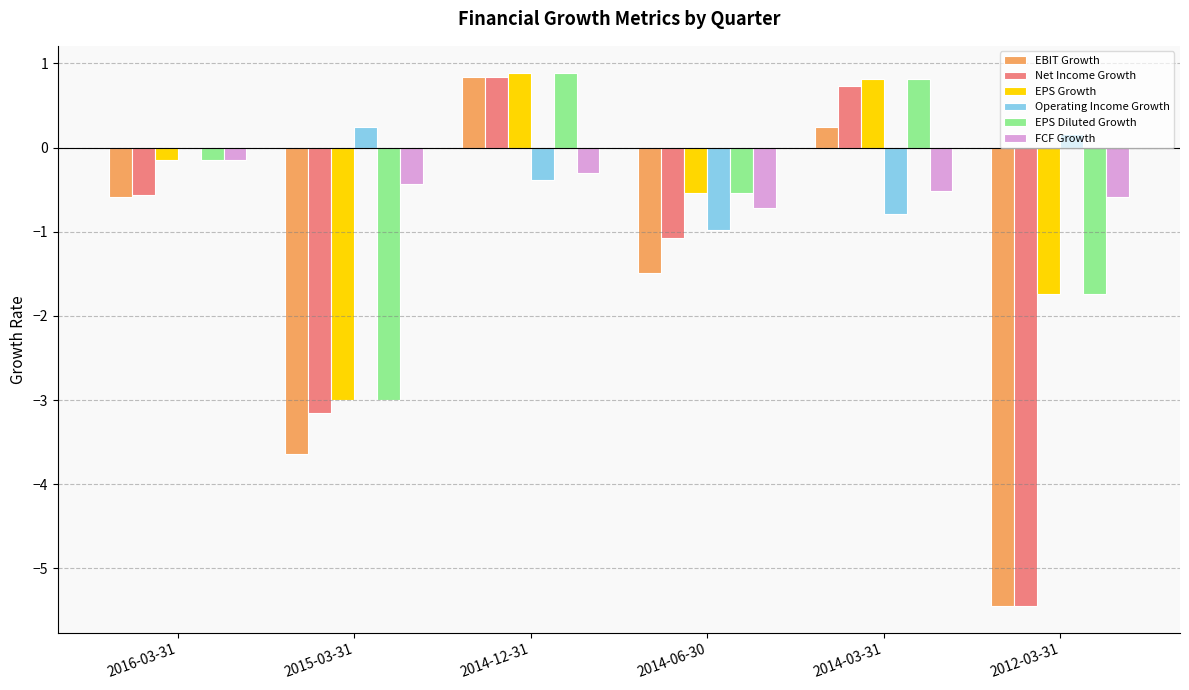

What is the sum of all Operating Income Growth values?

-1.7